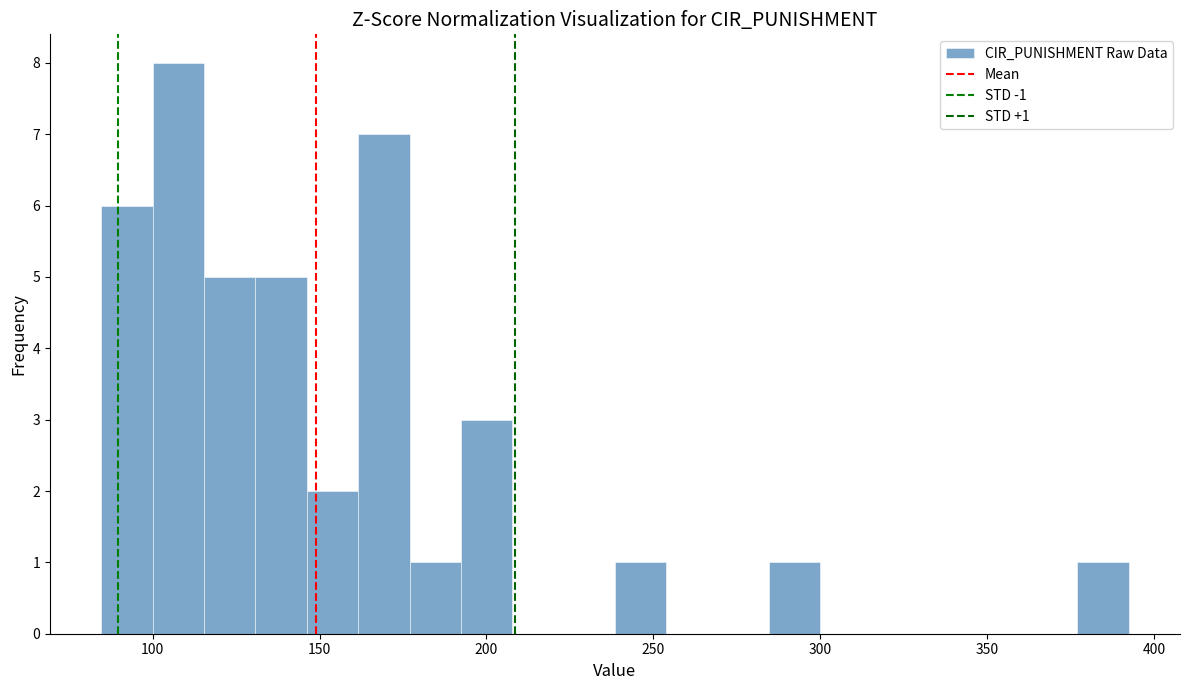

Read against the x-axis, roughly where is the centre of the tallest bar?

110